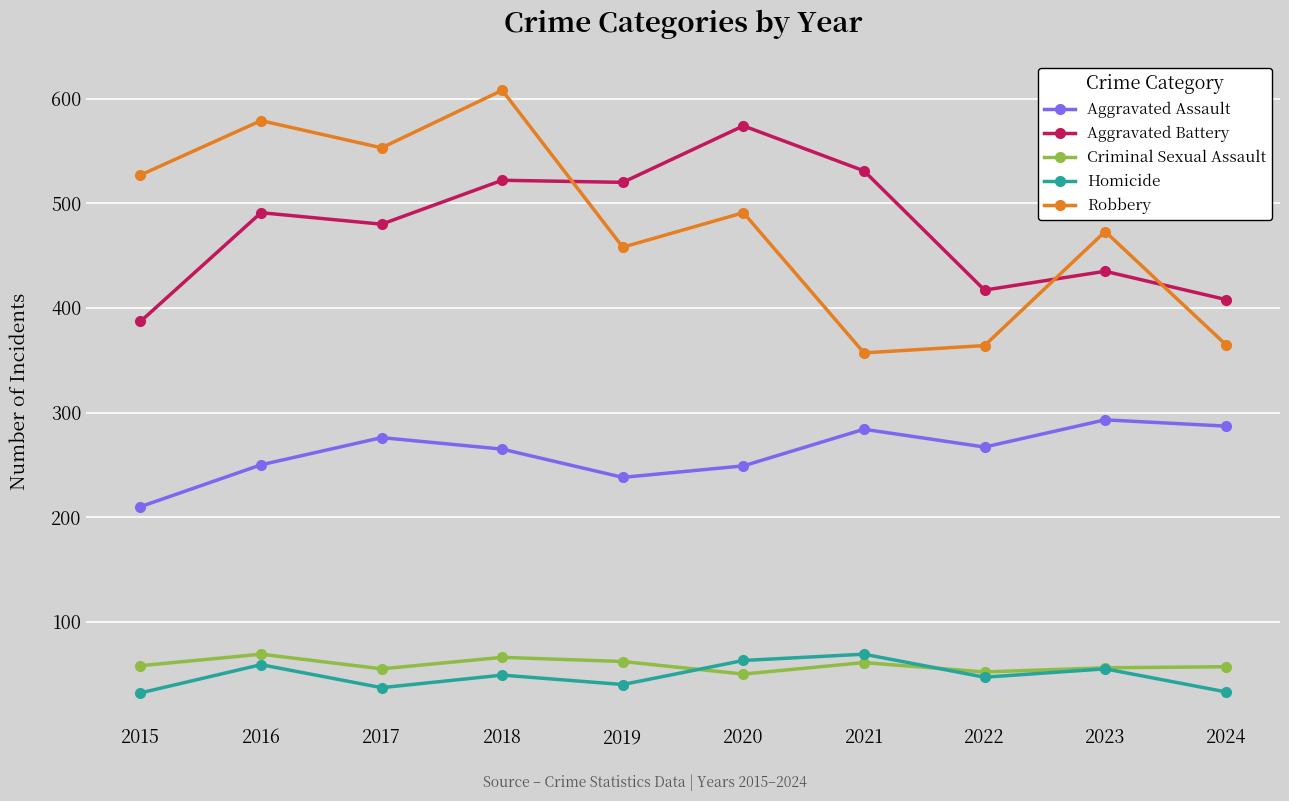

Which series has the largest range (max minus min)?

Robbery